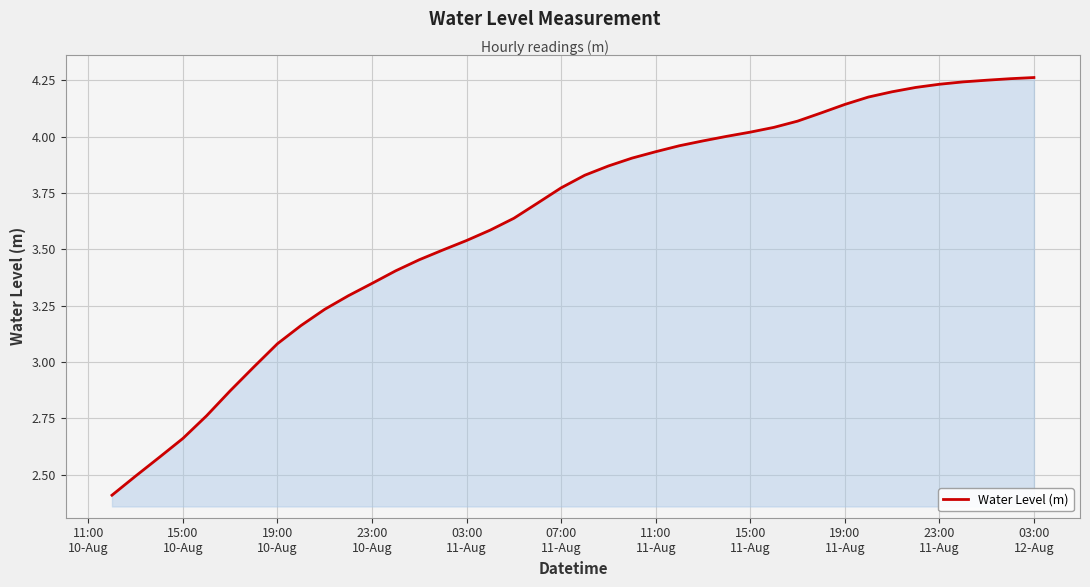

What is the smallest value displayed?

2.4